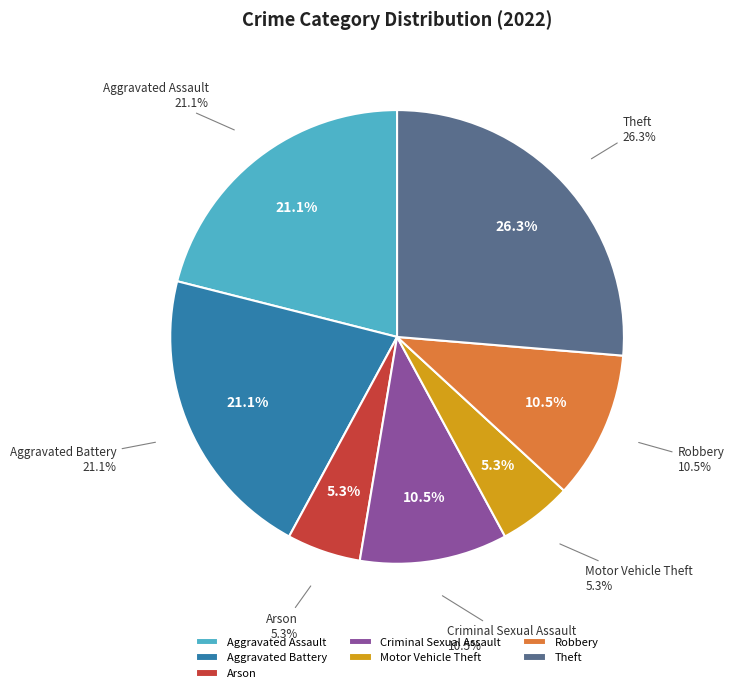

True or false: Criminal Sexual Assault accounts for 11% of the total.

True